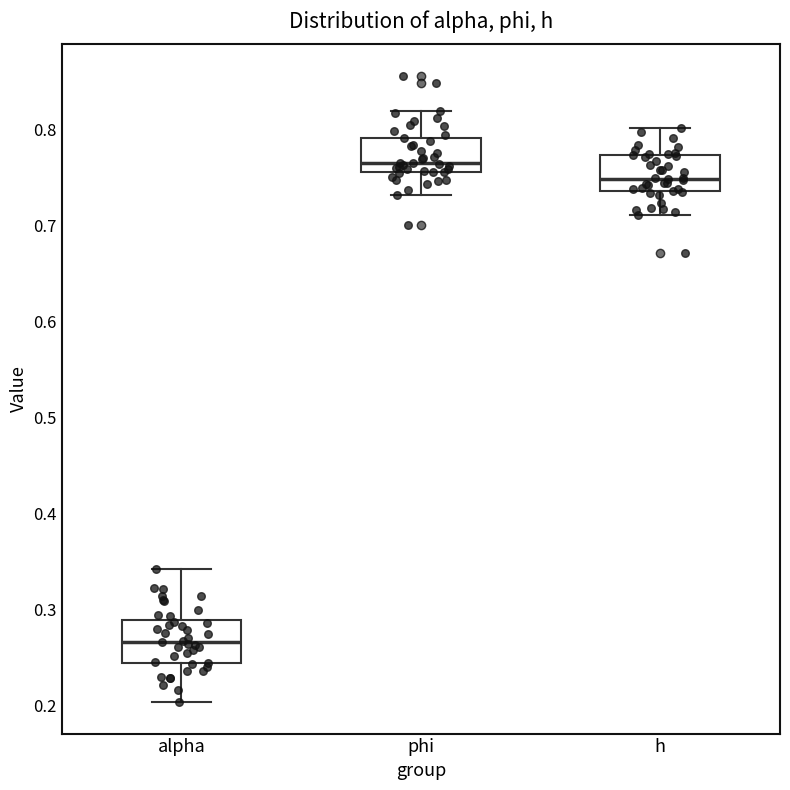

Where does the upper whisker of the box for alpha end on the y-axis? The values are not printed on the chart, so give them approximately, as read against the axis.

0.34